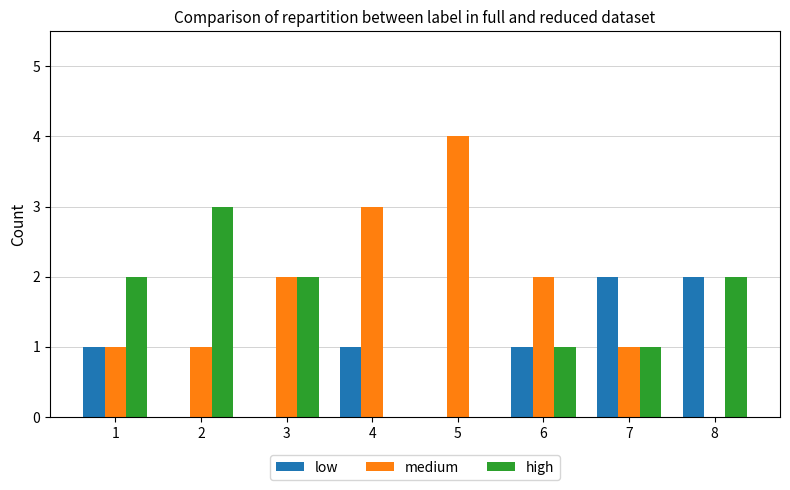

The medium series shows 1 at 1. True or false?

True